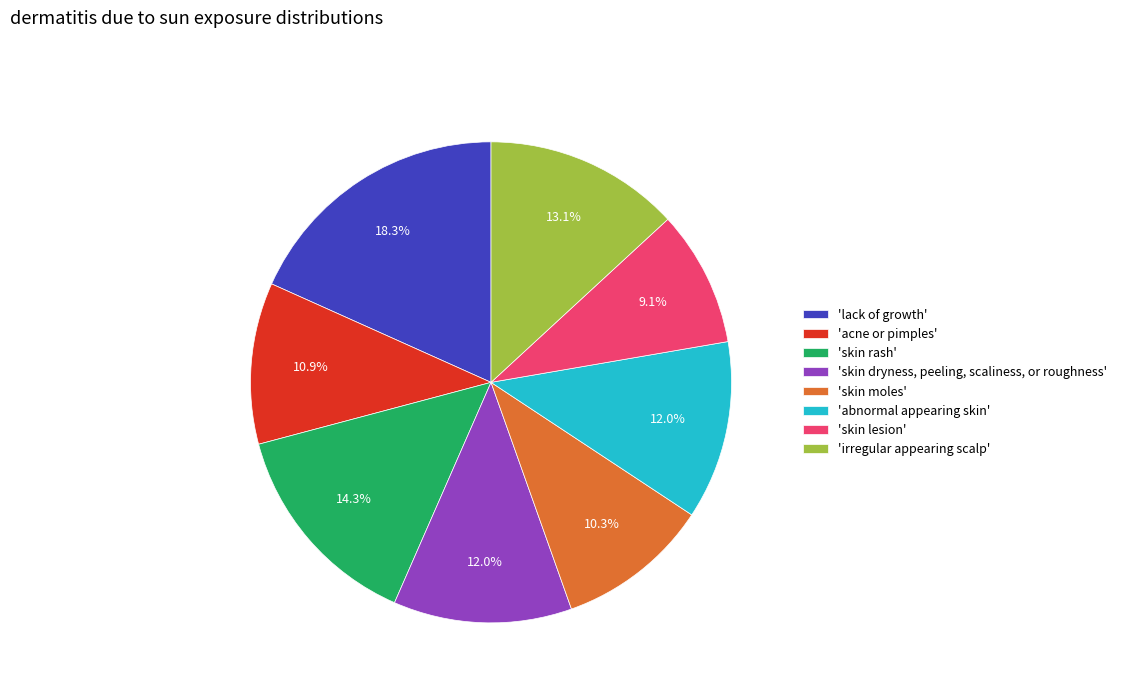

Is there any slice that represents more than half of the pie?

No